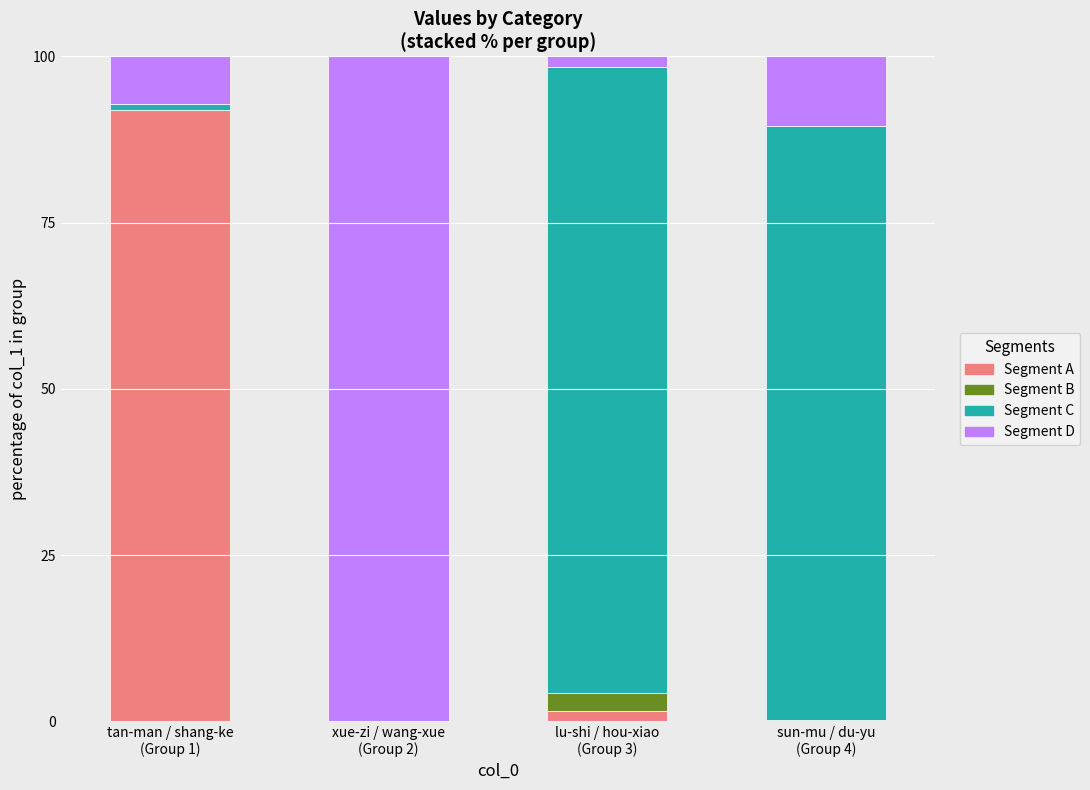

Count the number of data series in this chart.

4